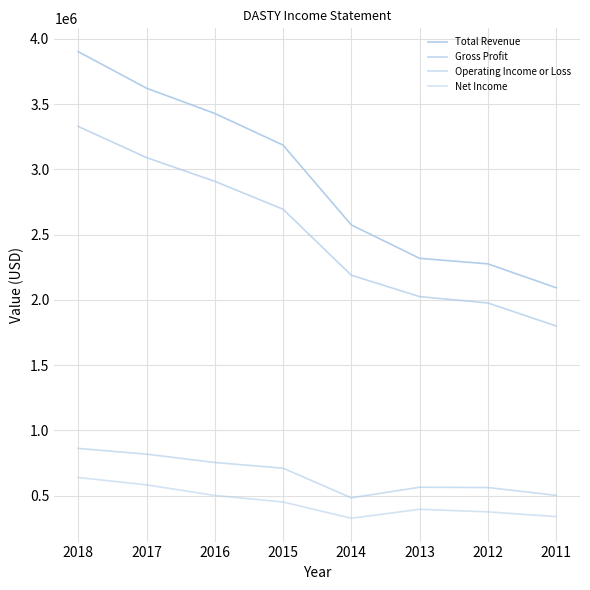

Between 2018 and 2013, which series saw the biggest shift?

Total Revenue